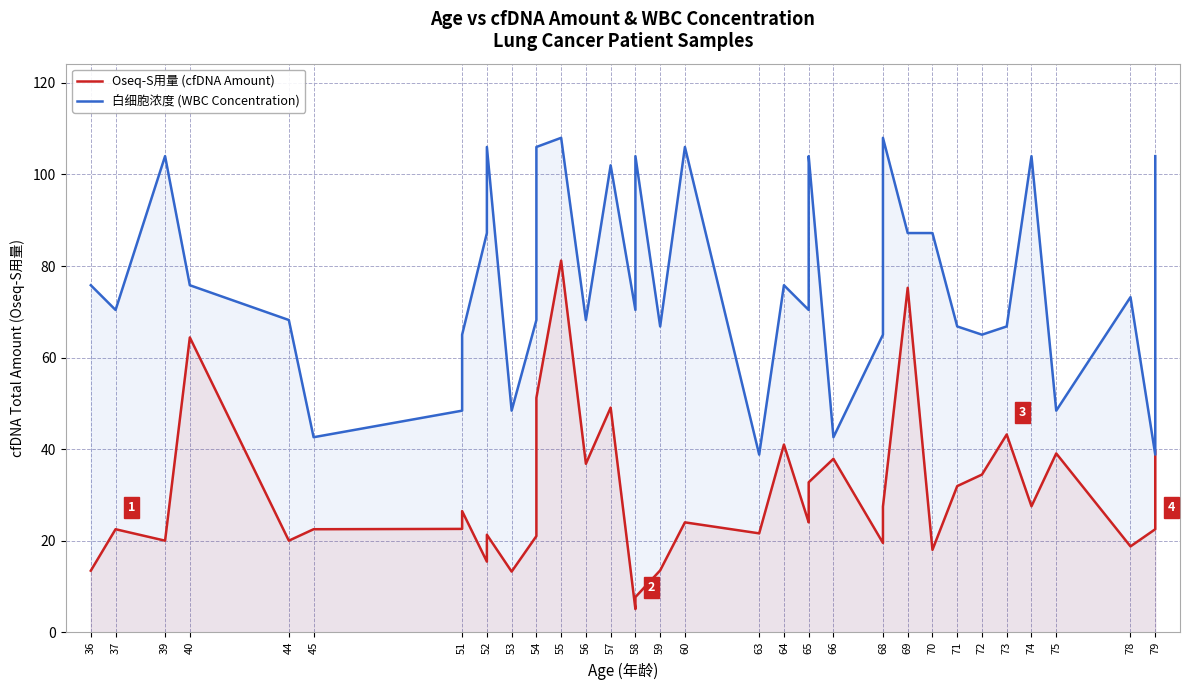

The Oseq-S用量 (cfDNA Amount) series shows 63.0 at 73. True or false?

False